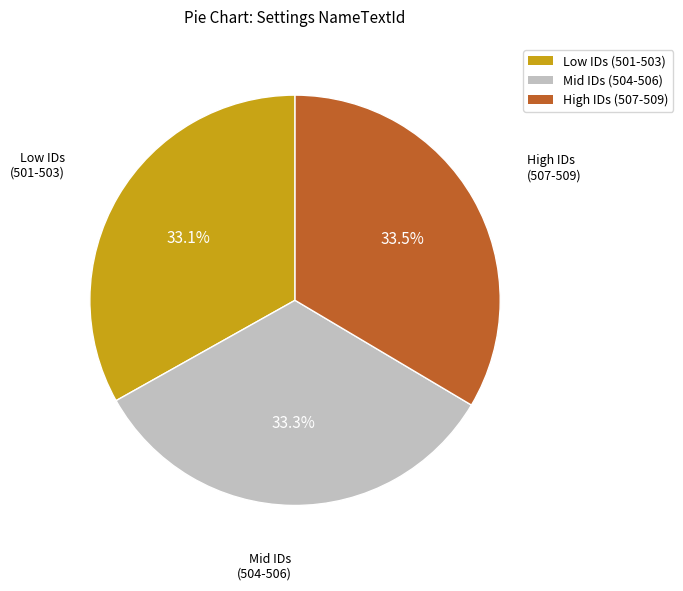

Is Low IDs (501-503) the majority of the pie?

No